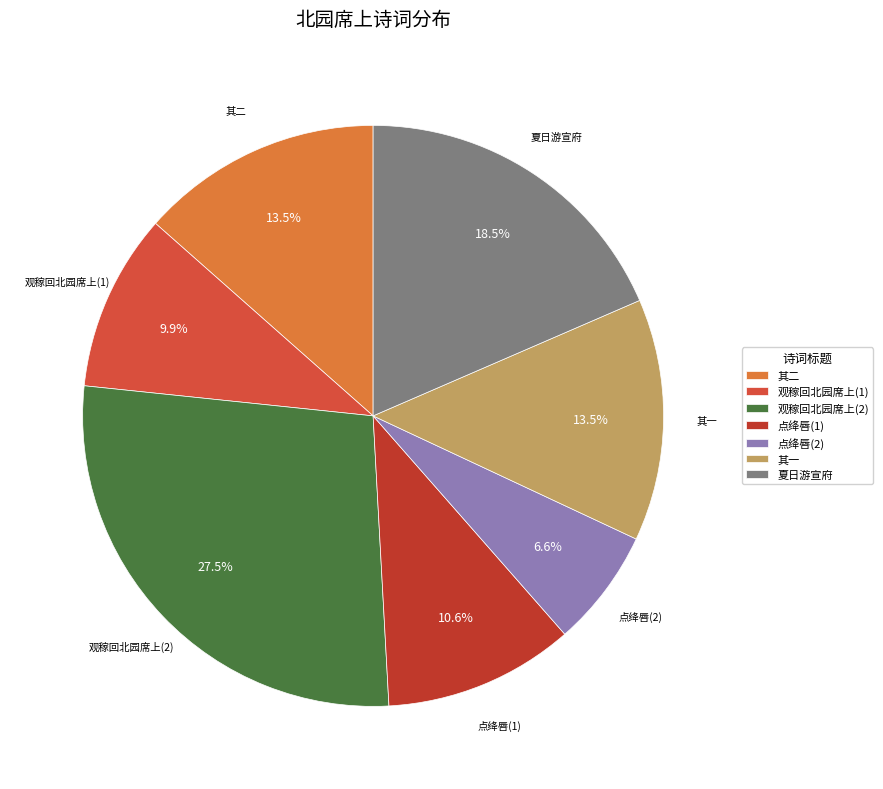

Which slice is the largest?

观稼回北园席上(2)